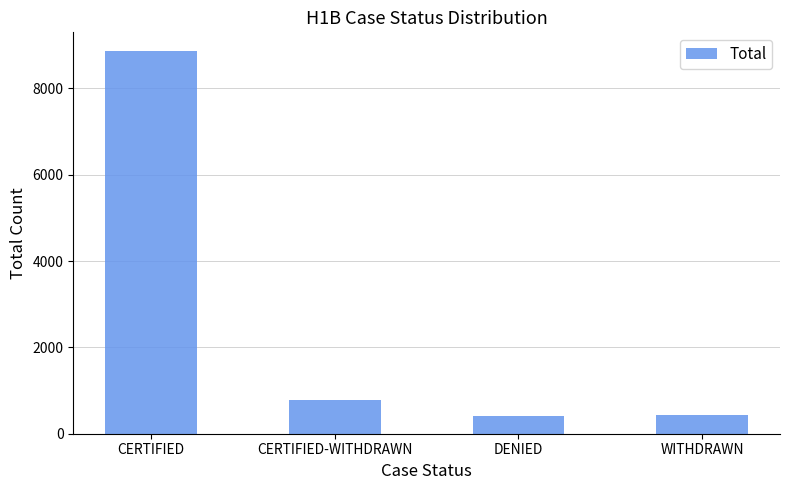

What is the maximum value shown in the chart?

8858